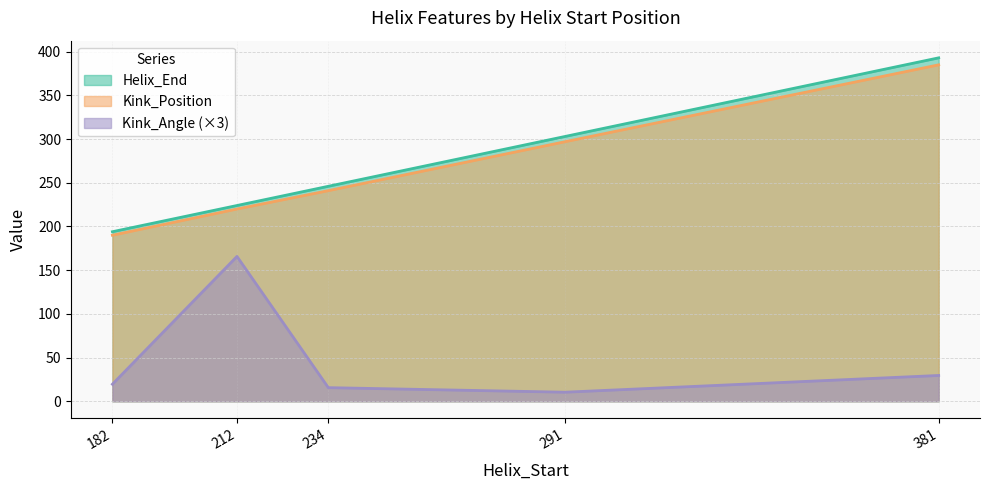

Which series has the largest total across all categories?

Helix_End